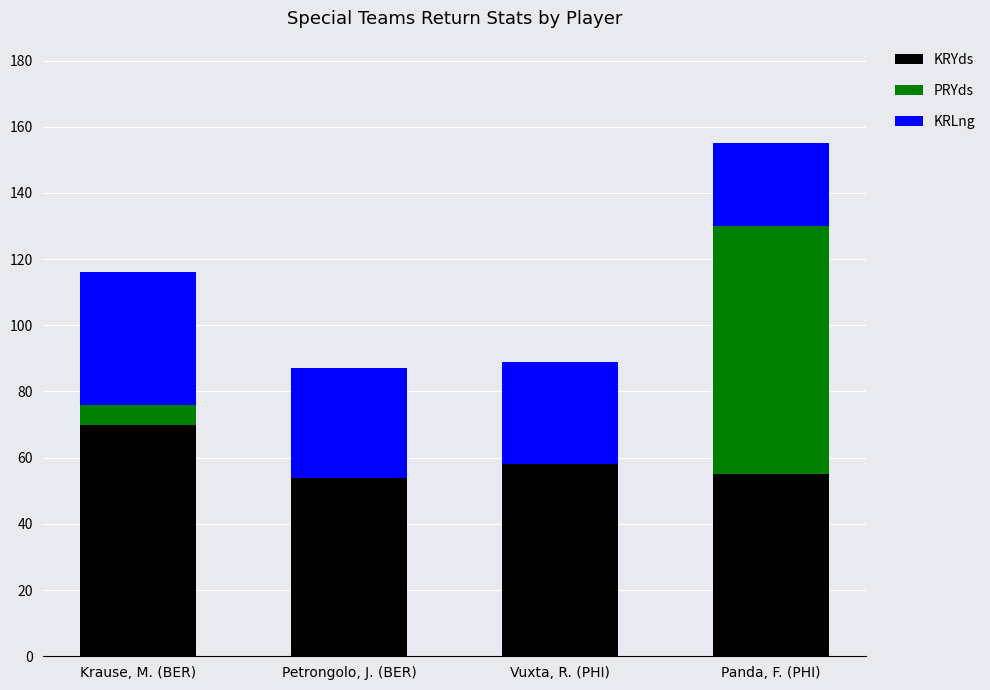

What is the total value across all series at Petrongolo, J. (BER)?

87